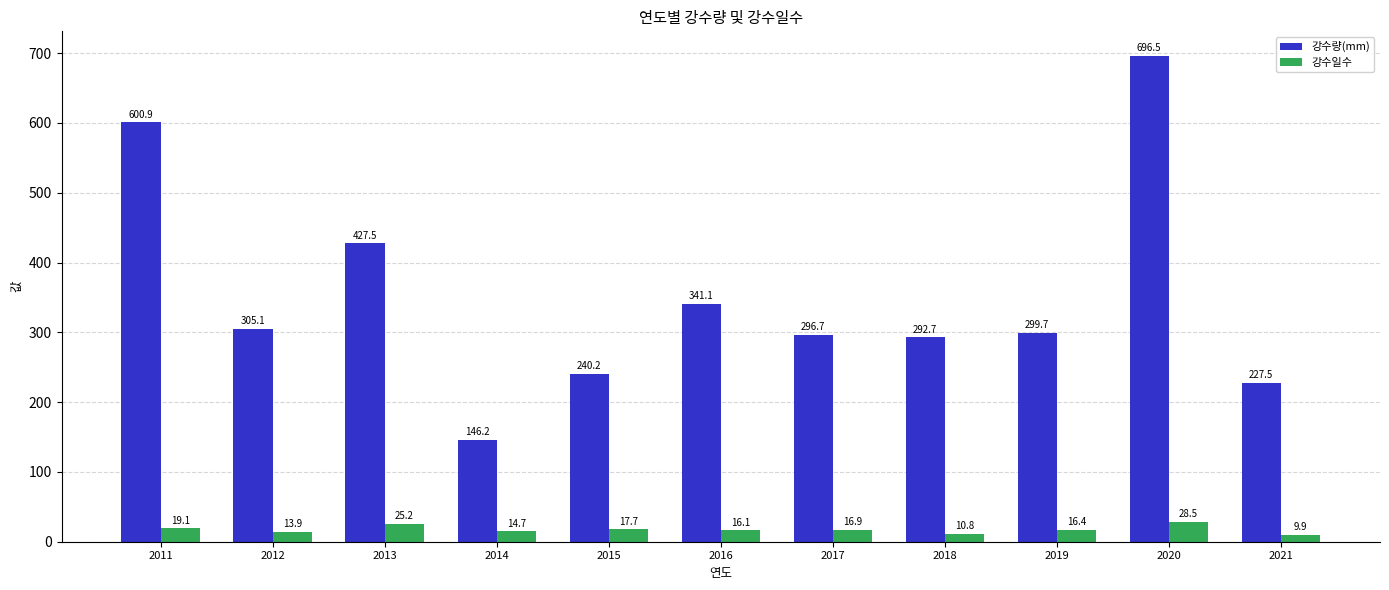

Reading right to left, extract all data points from this chart.

강수량(mm): 227.5	696.5	299.7	292.7	296.7	341.1	240.2	146.2	427.5	305.1	600.9
강수일수: 9.9	28.5	16.4	10.8	16.9	16.1	17.7	14.7	25.2	13.9	19.1